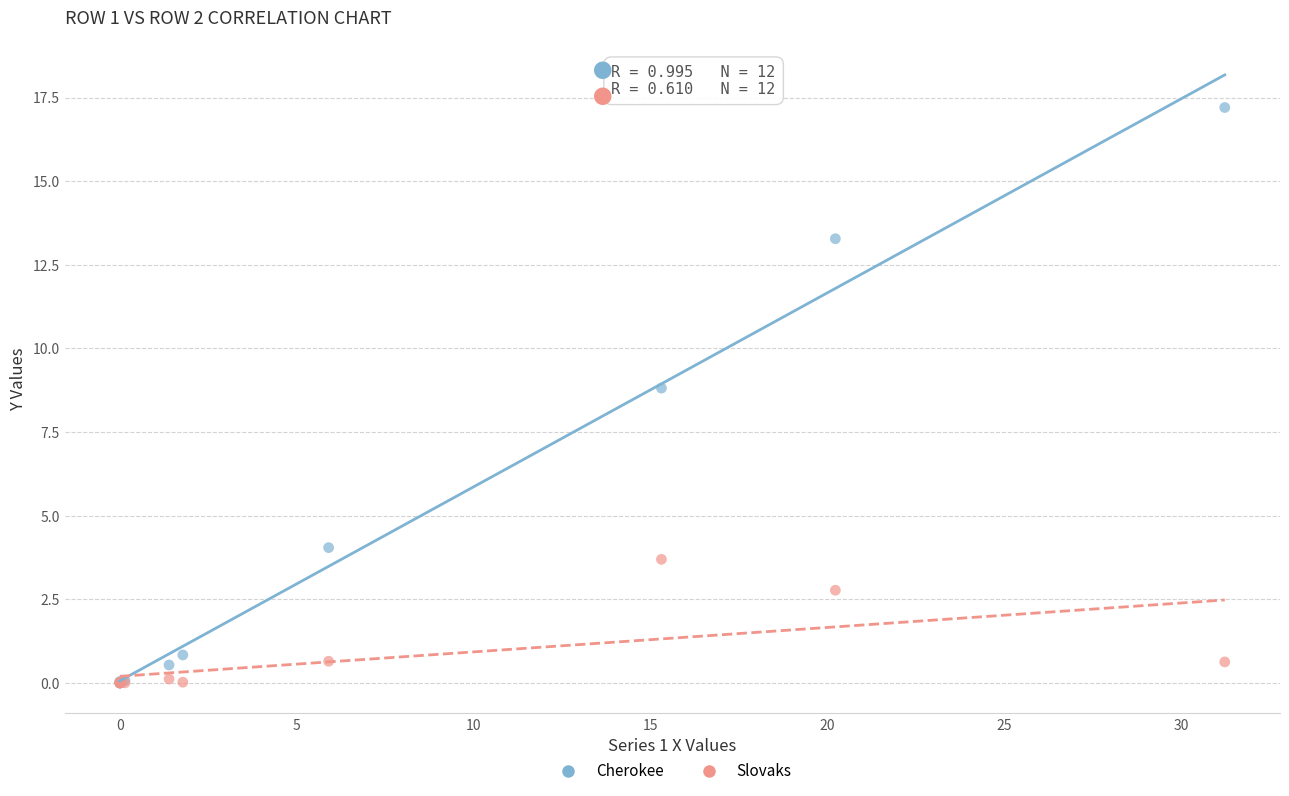

Which series reaches the maximum Y coordinate?

Cherokee